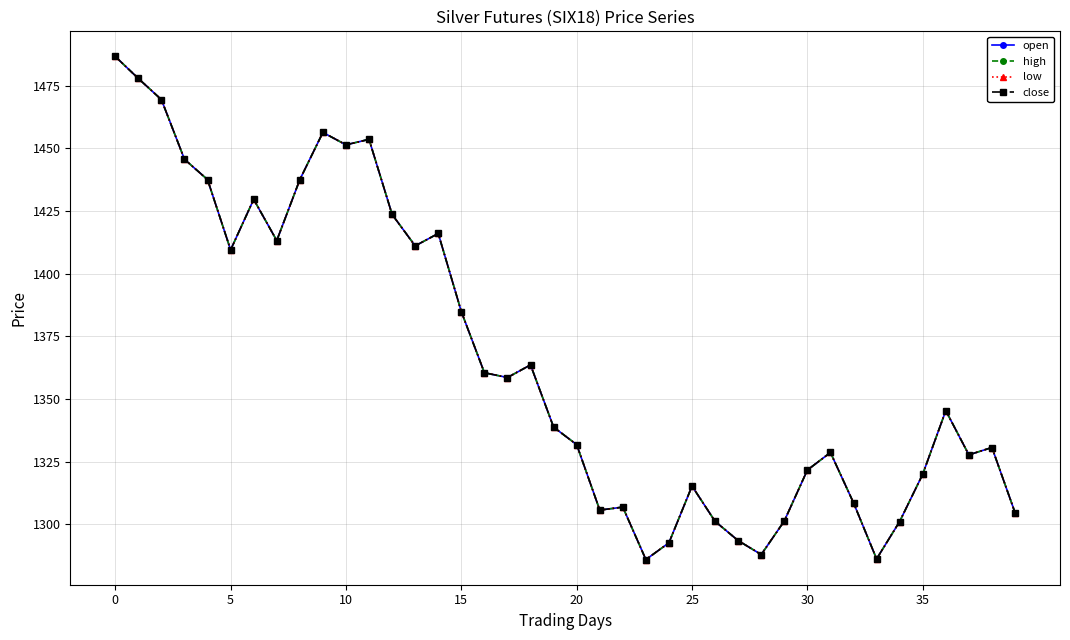

Which label corresponds to the smallest value in the chart?

23